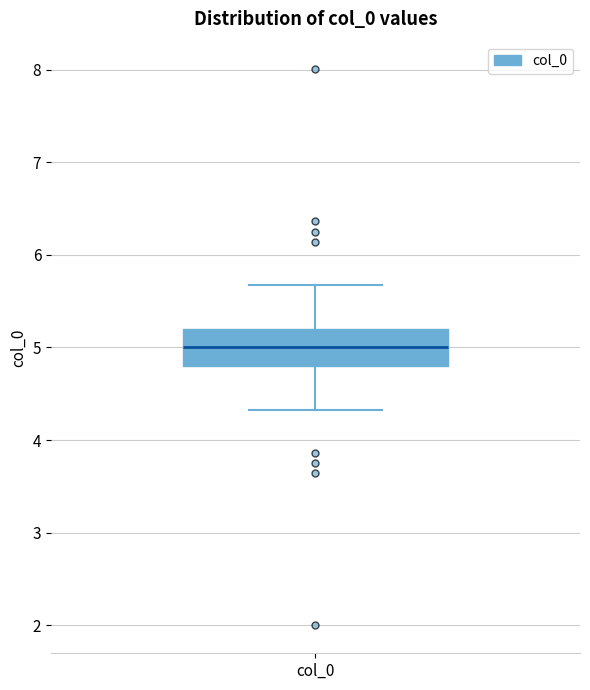

Read this box plot against the y-axis: the position of the median line, the range covered by the box, and the ends of both whiskers. The values are not printed on the chart, so give them approximately, as read against the axis.

median 5.0, box 4.8 to 5.2, whiskers 4.3 to 5.7